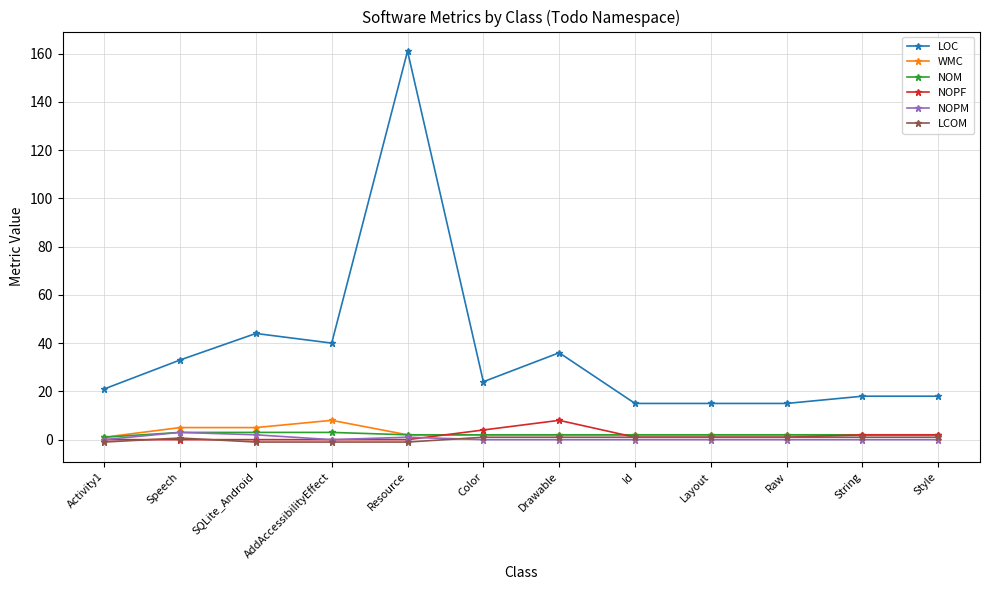

True or false: NOPF and WMC cross at least once.

True